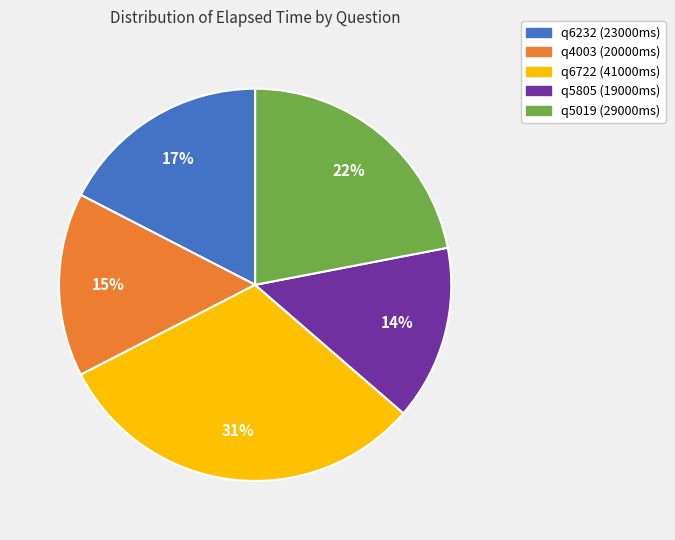

Do q5805 and q5019 together represent more than half of the pie?

No